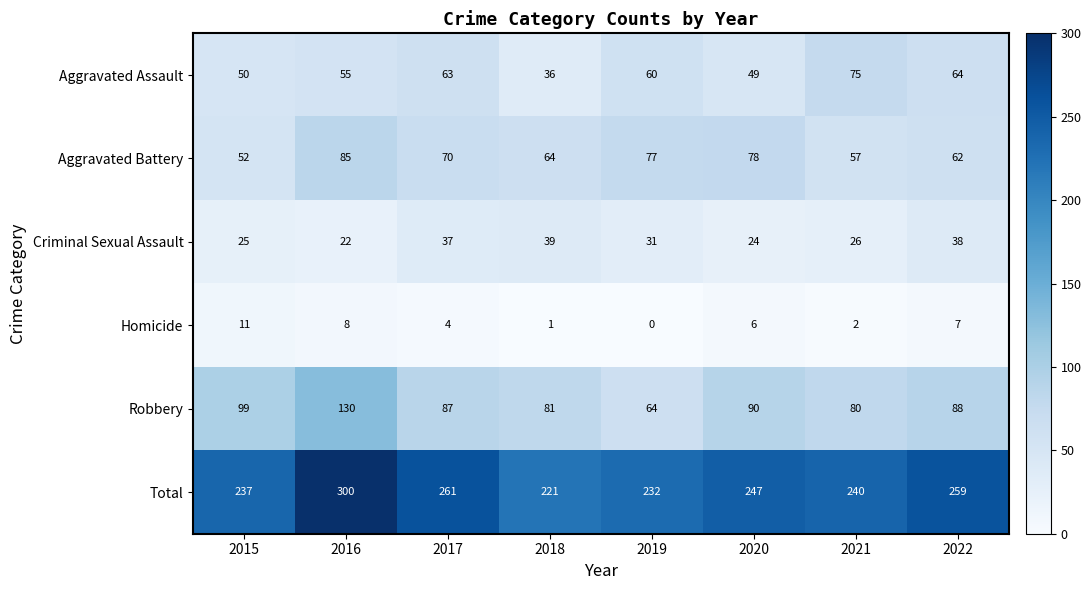

What is the minimum value for Criminal Sexual Assault?

22